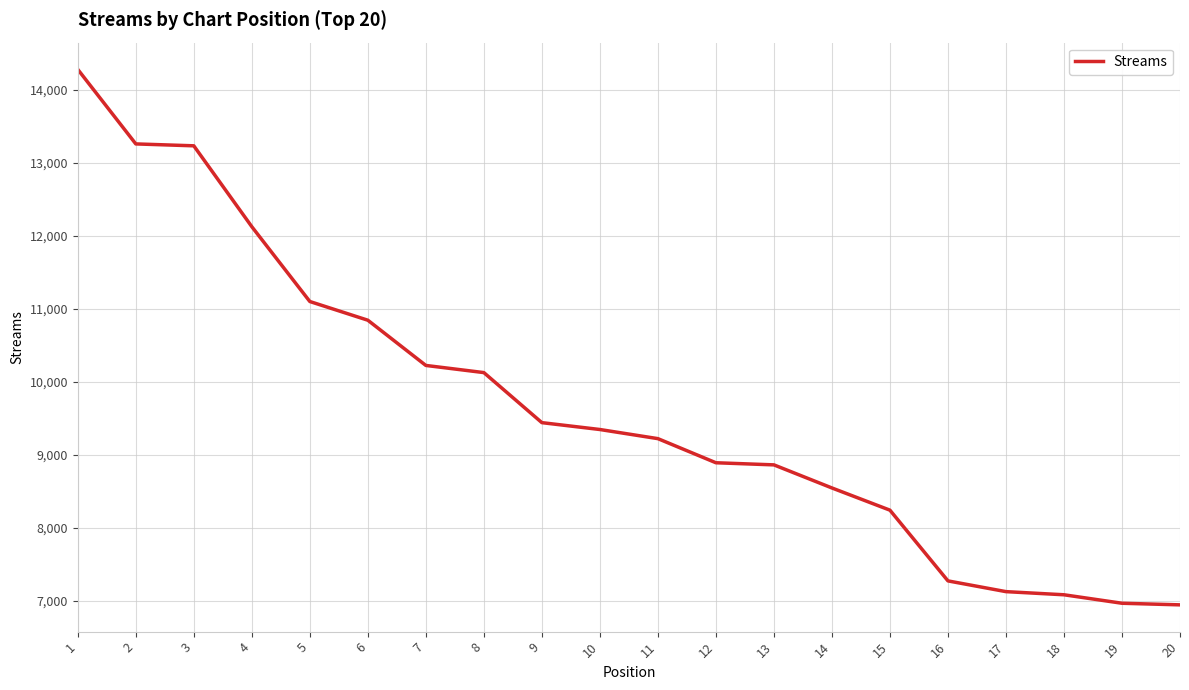

Approximately how many times larger is the value at 7 compared to 4?

0.8